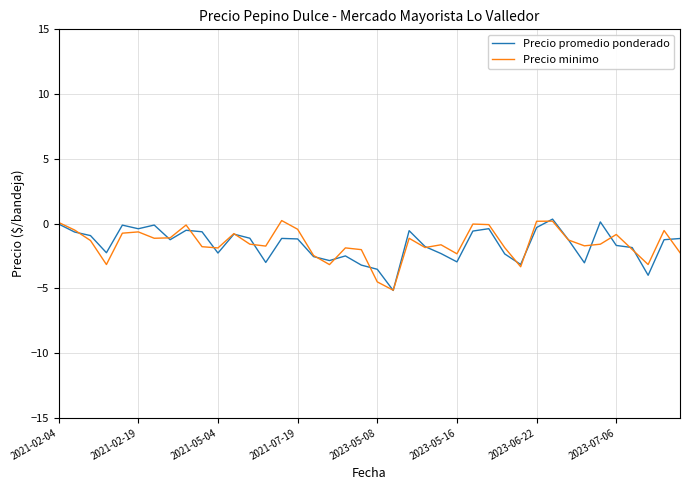

What is the lowest value of the Precio minimo series?

-5.1